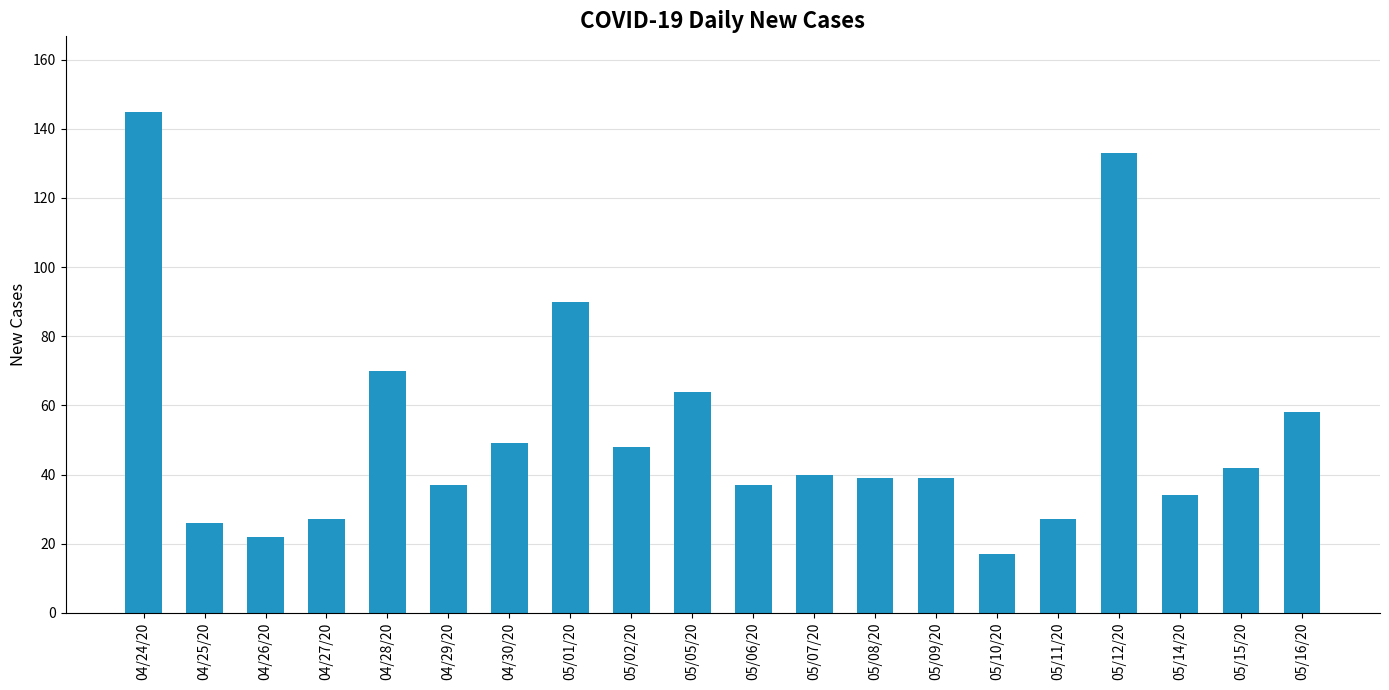

How many distinct data groups are displayed?

1